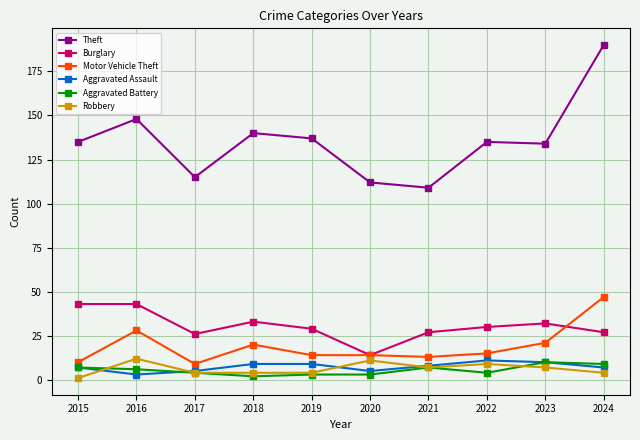

What is the difference between the maximum and second lowest values in the Robbery series?

8